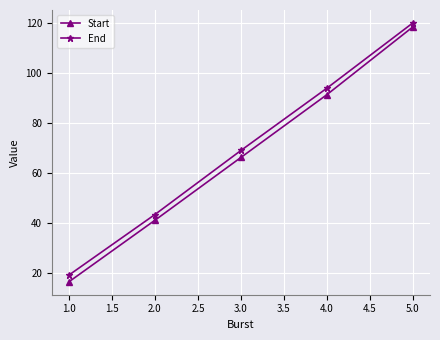

Which series changed the most between 1.0 and 3.0?

End